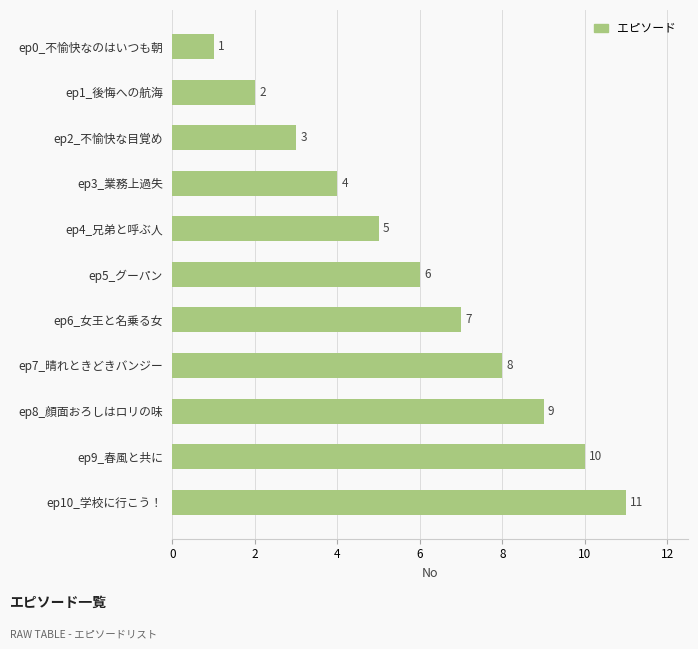

List the labels in order of value, smallest first.

ep0_不愉快なのはいつも朝, ep1_後悔への航海, ep2_不愉快な目覚め, ep3_業務上過失, ep4_兄弟と呼ぶ人, ep5_グーパン, ep6_女王と名乗る女, ep7_晴れときどきバンジー, ep8_顔面おろしはロリの味, ep9_春風と共に, ep10_学校に行こう！